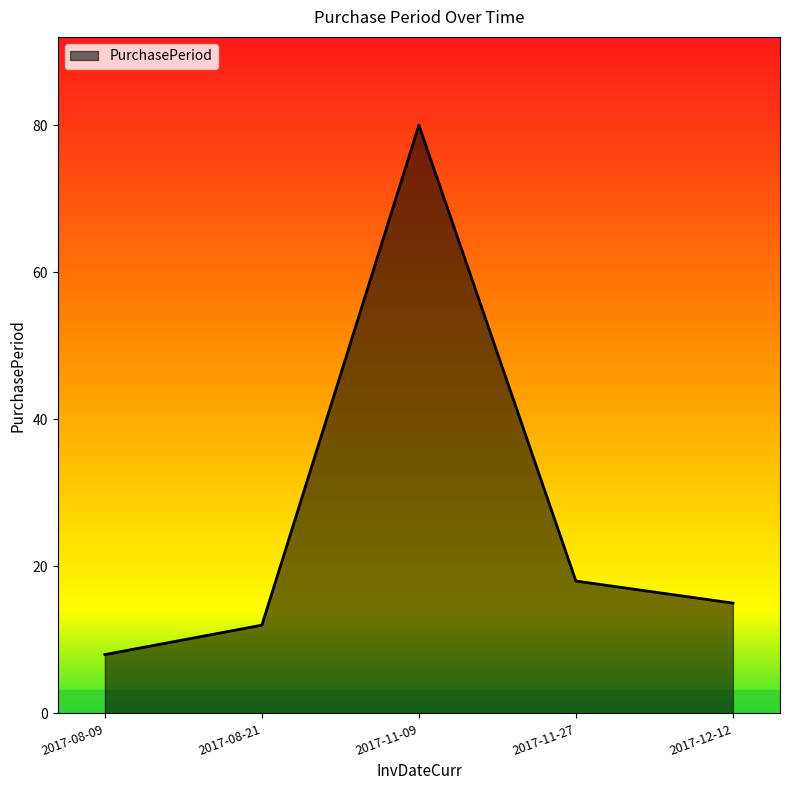

True or false: there are more than 0 points higher than both neighbors.

True